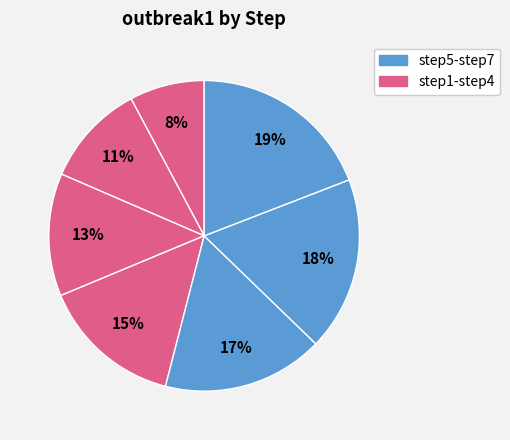

How many segments does this pie chart have?

7